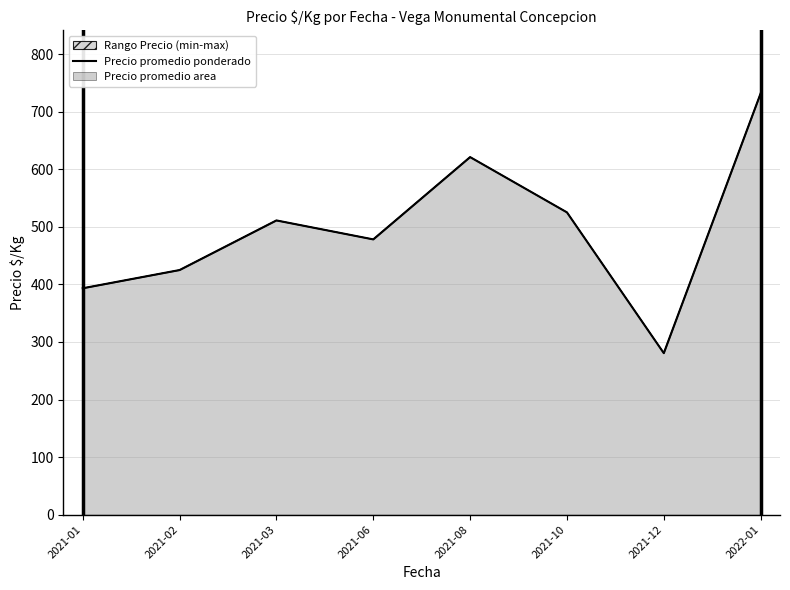

True or false: the data shows 511.0 at 2021-03.

True